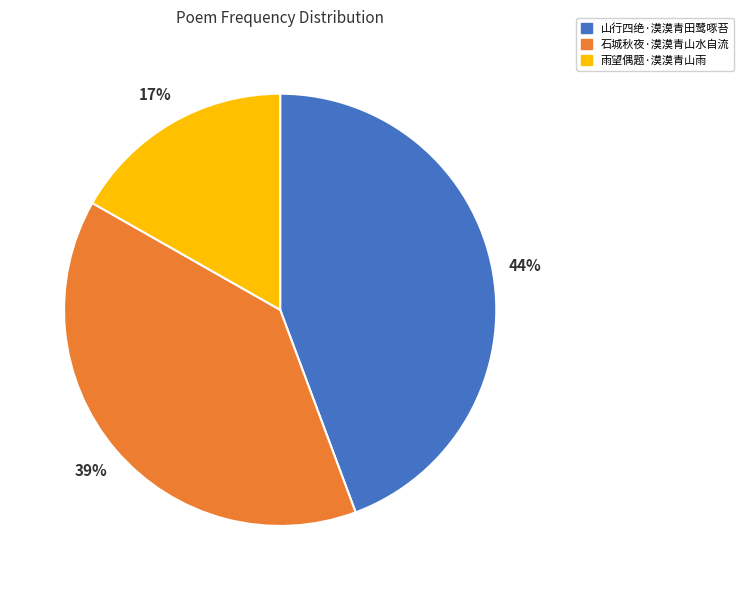

Count the number of slices in the pie.

3